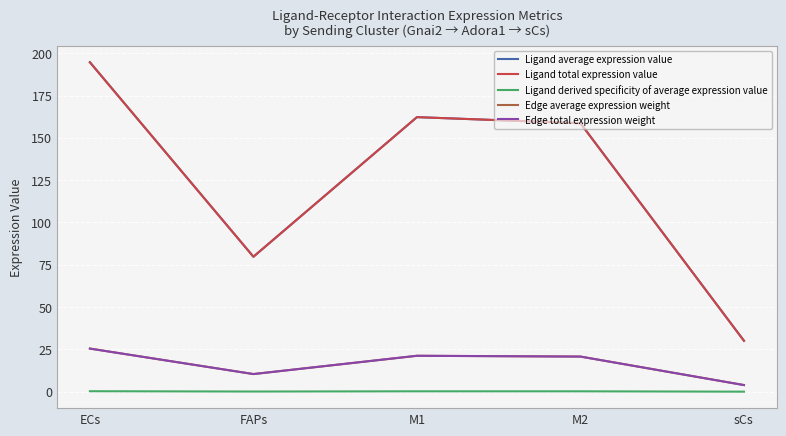

Does the chart have visible grid lines?

Yes